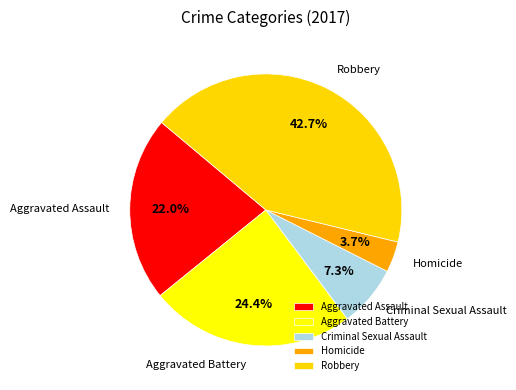

Does any single category account for the majority?

No